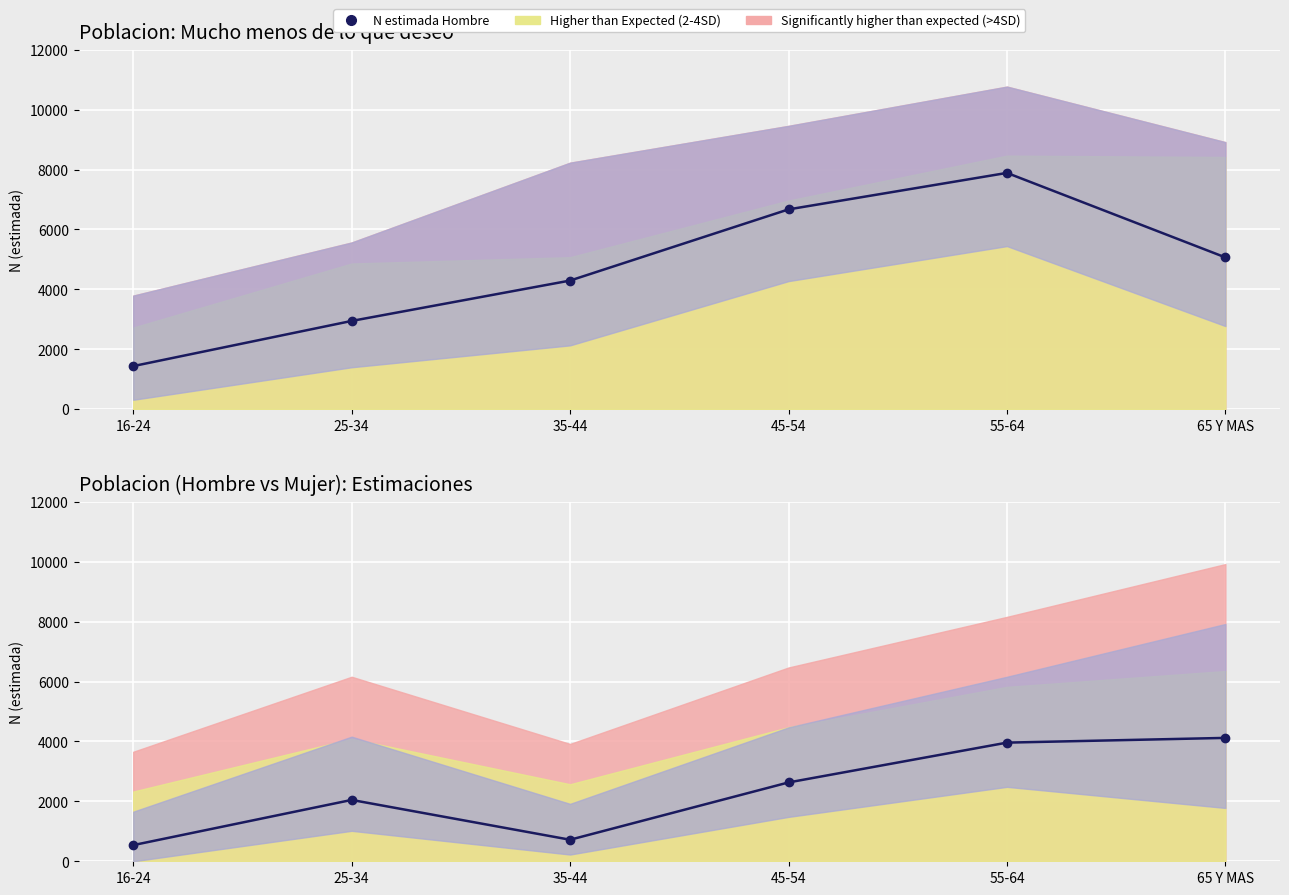

Reading left to right, transcribe all the data shown in this chart.

N estimada Hombre: 16-24=1437	25-34=2945	35-44=4293	45-54=6669	55-64=7887	65 Y MAS=5066
N estimada Mujer: 16-24=539	25-34=2048	35-44=719	45-54=2632	55-64=3961	65 Y MAS=4119